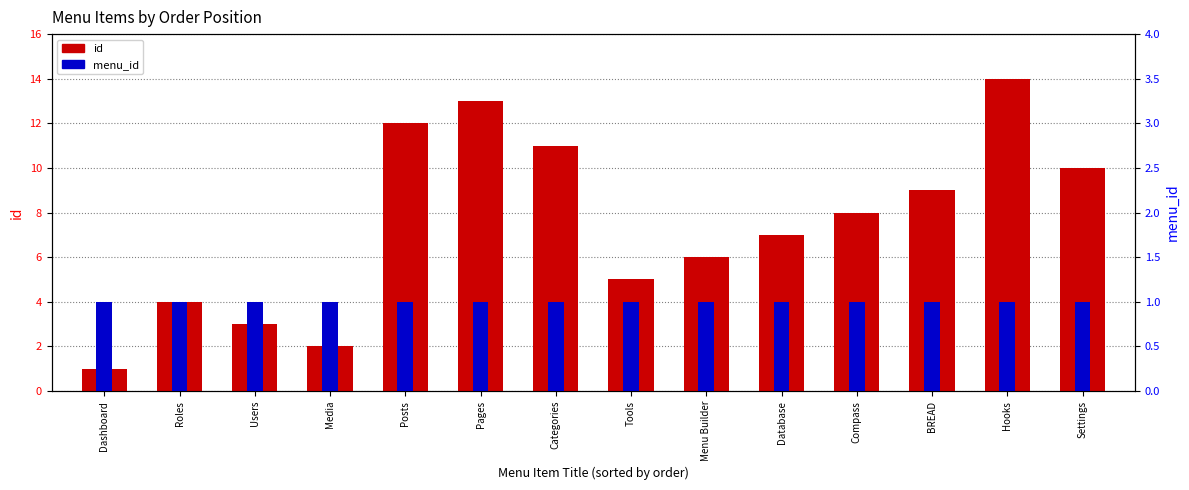

Rank the series by their average value, from lowest to highest.

menu_id, id